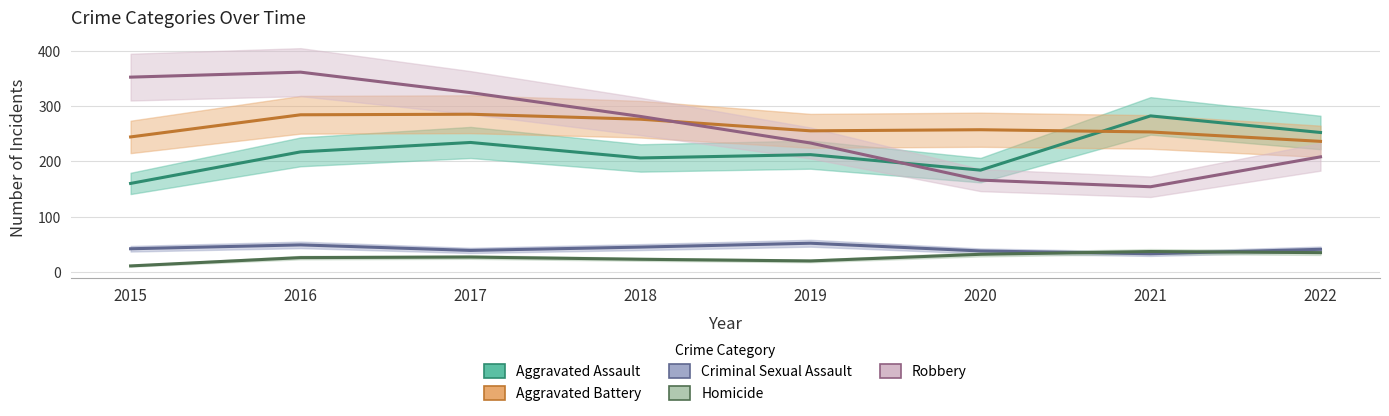

The value of Criminal Sexual Assault at 2016 is 88. True or false?

False